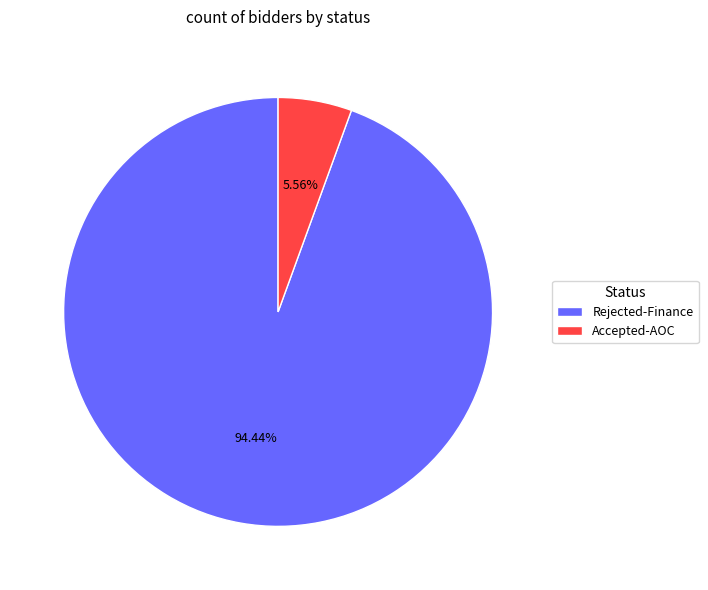

True or false: Accepted-AOC accounts for 6% of the total.

True